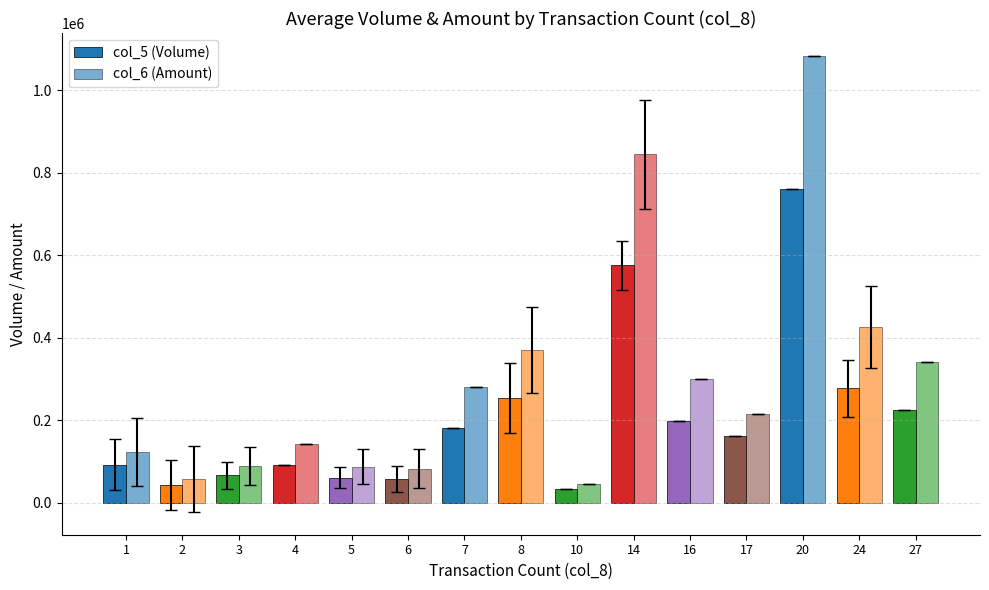

Is it true that col_6 (Amount) equals 370305.0 at 8?

True